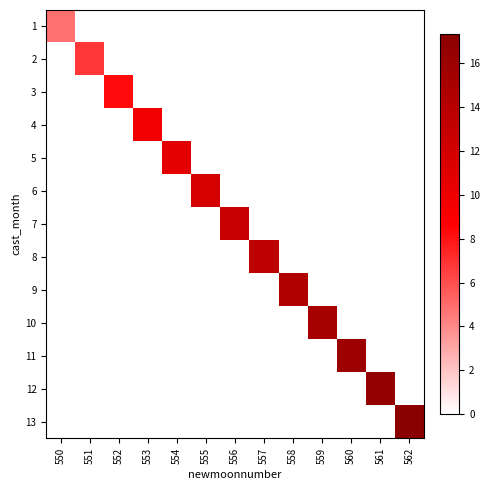

At which category does the chart reach its peak across all series?

562